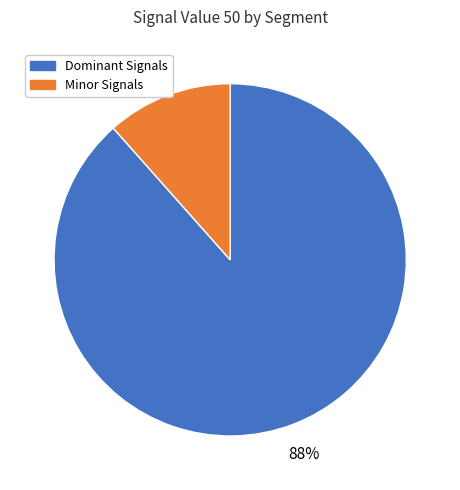

To the nearest percent, what is the average slice percentage?

50%